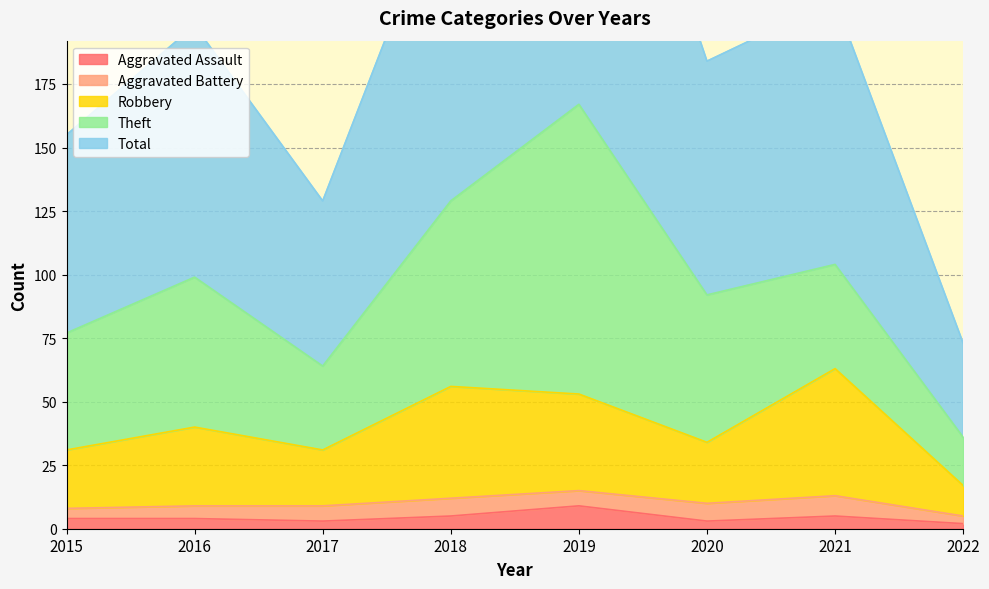

Rank the categories by Robbery value from lowest to highest.

2022, 2015, 2017, 2020, 2016, 2019, 2018, 2021